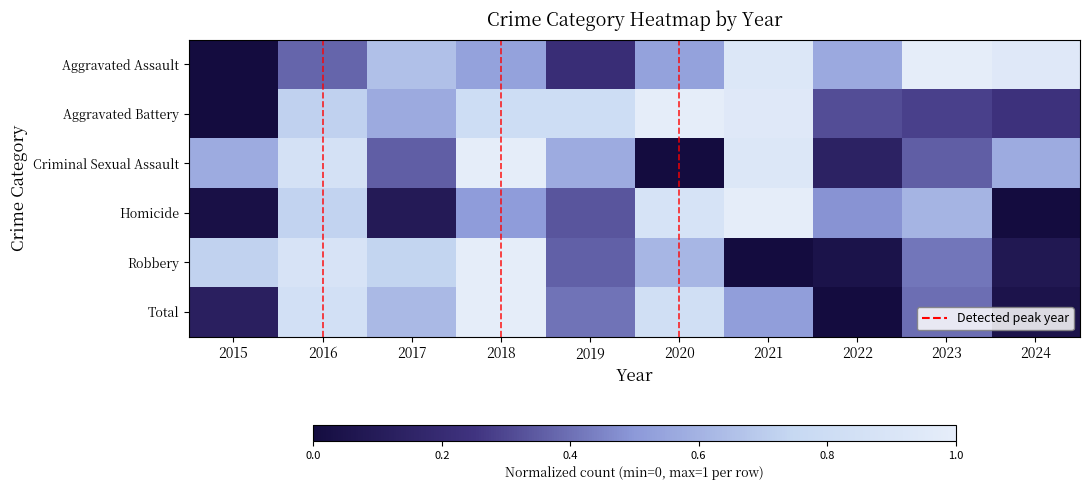

Which series has the largest range (max minus min)?

Aggravated Assault